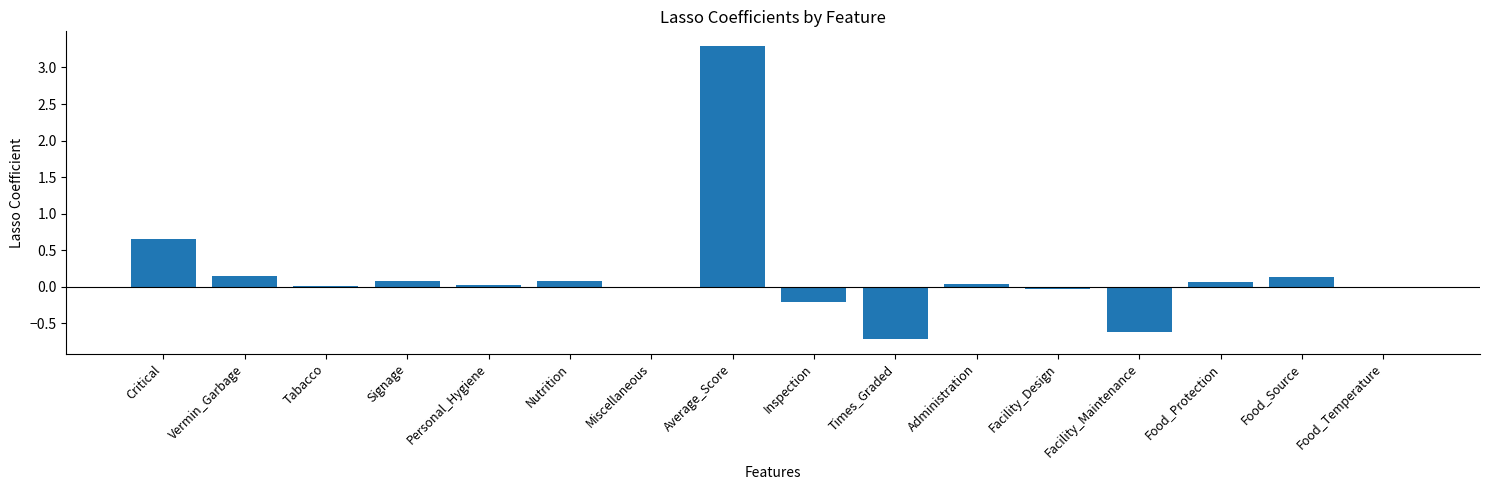

The chart shows a value of 0.0 at Food_Temperature. True or false?

True